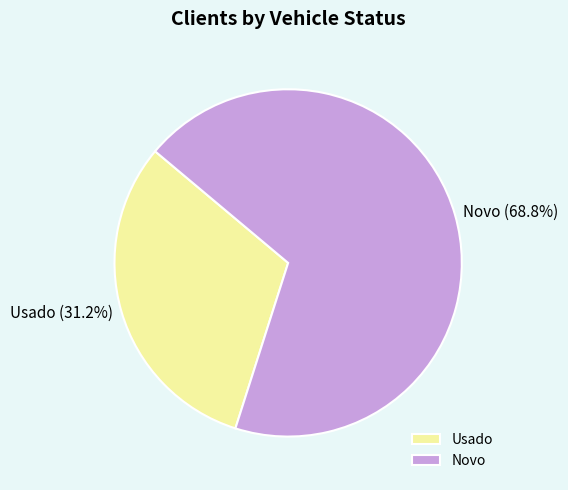

Between Novo and Usado, which is larger?

Novo